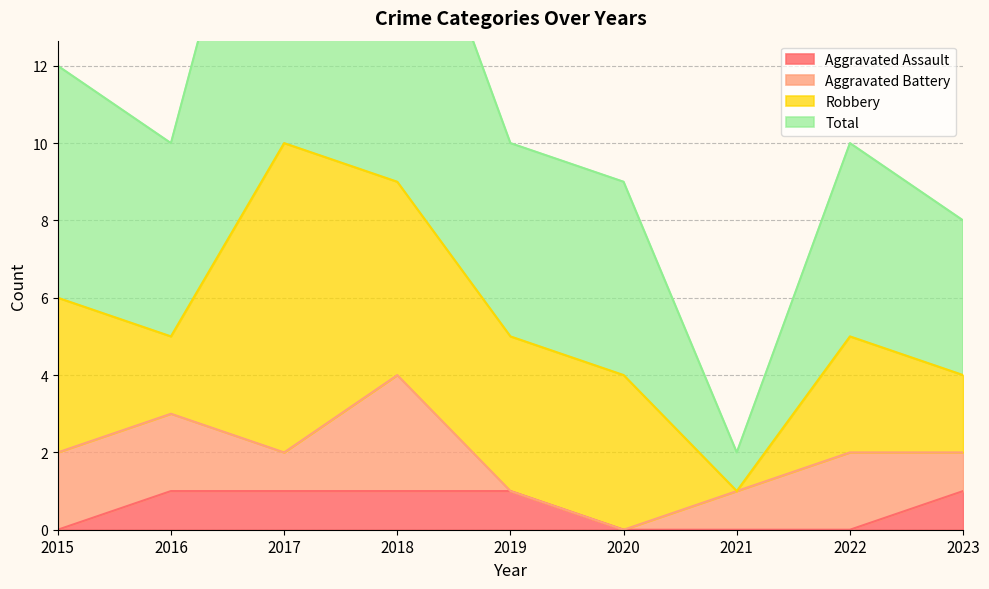

At which category does Total reach its first local valley?

2016